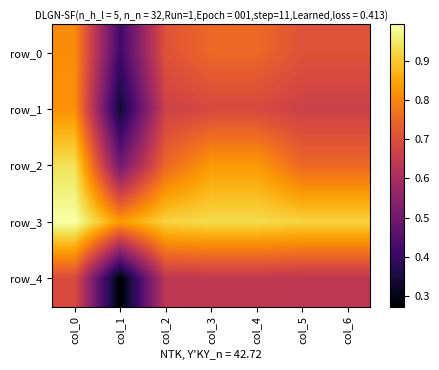

At col_2, list the series in order from smallest to largest.

row_4, row_1, row_0, row_2, row_3